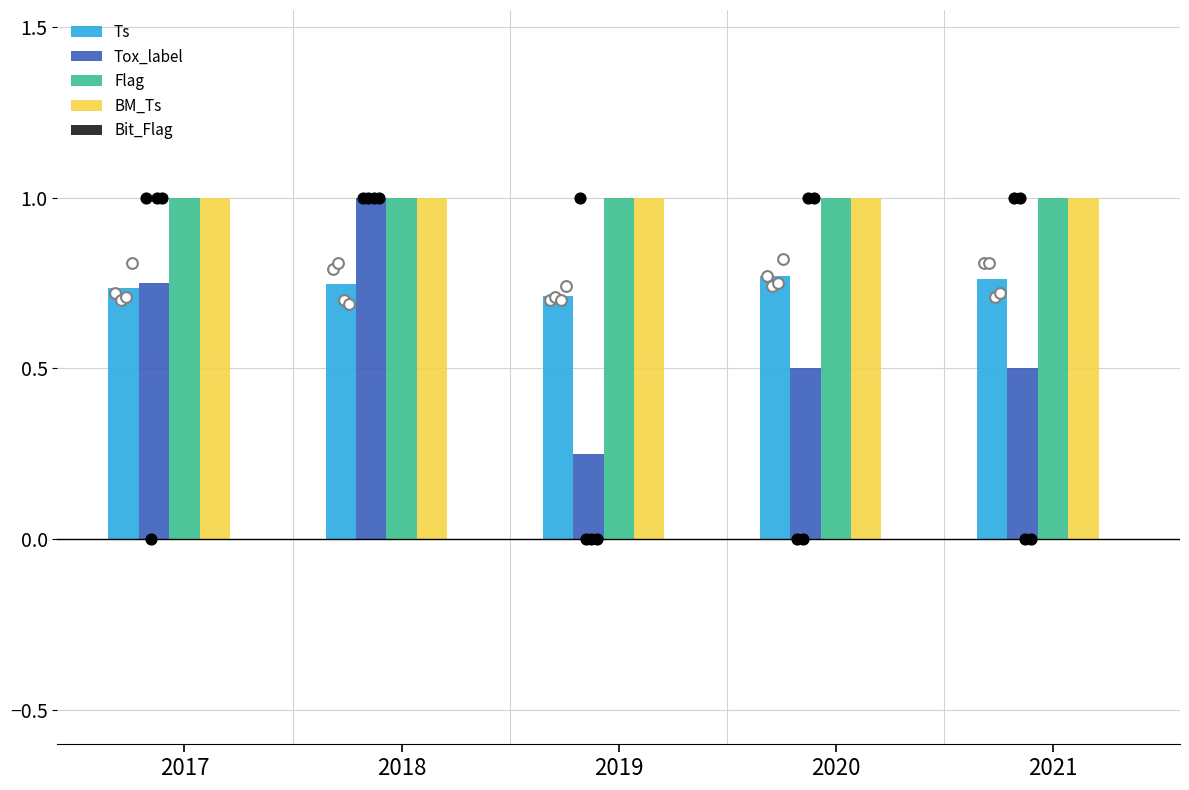

What is the total value across all series at 2020?

3.3